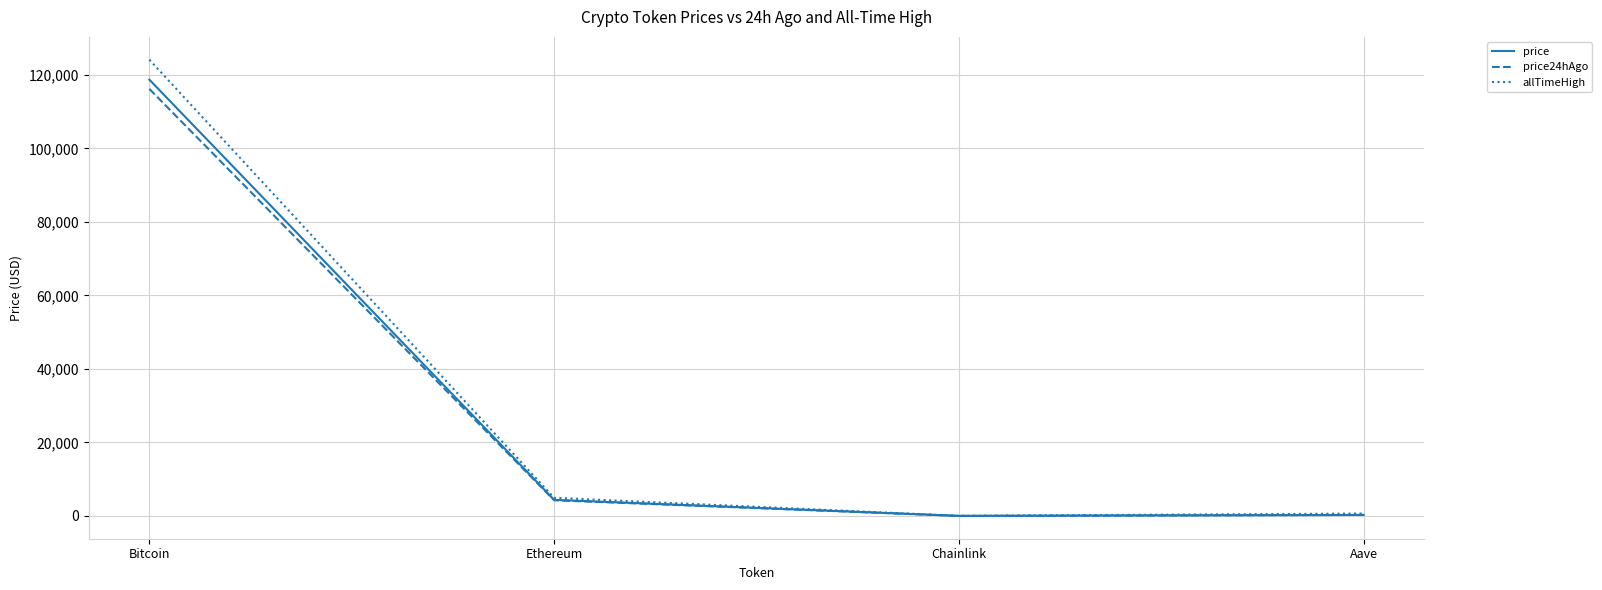

Count the number of categories in the chart.

4